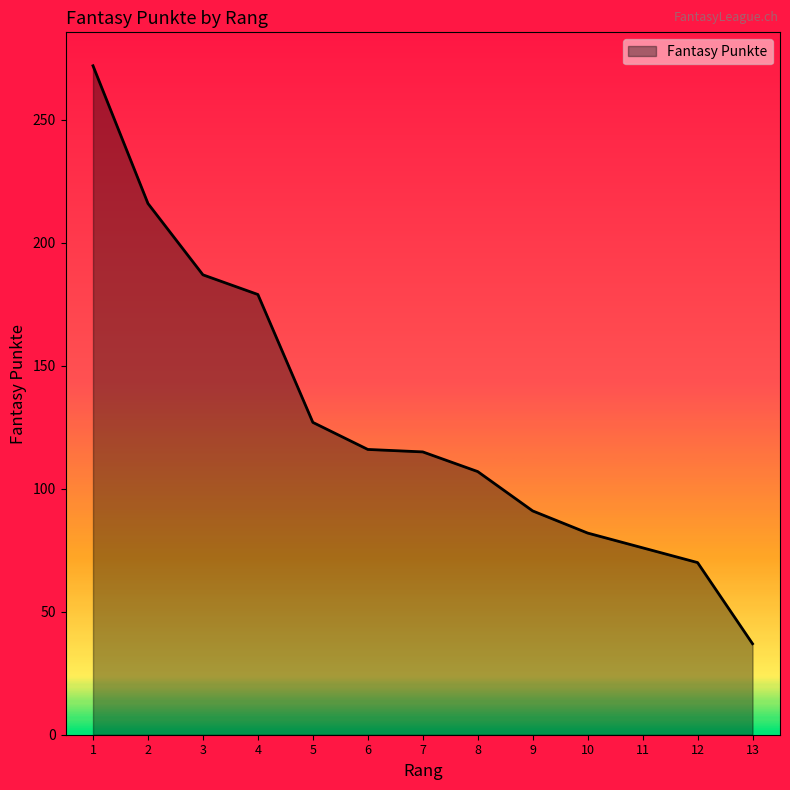

True or false: the data shows 186 at 1.

False